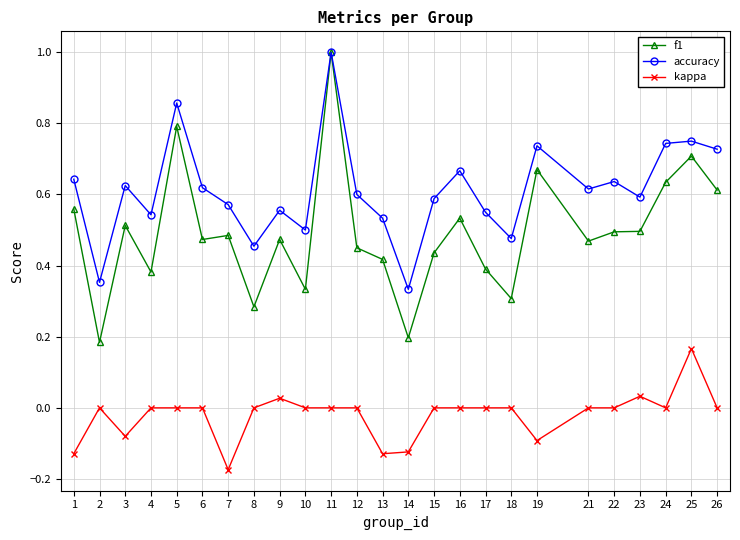

True or false: accuracy and kappa intersect in this chart.

False